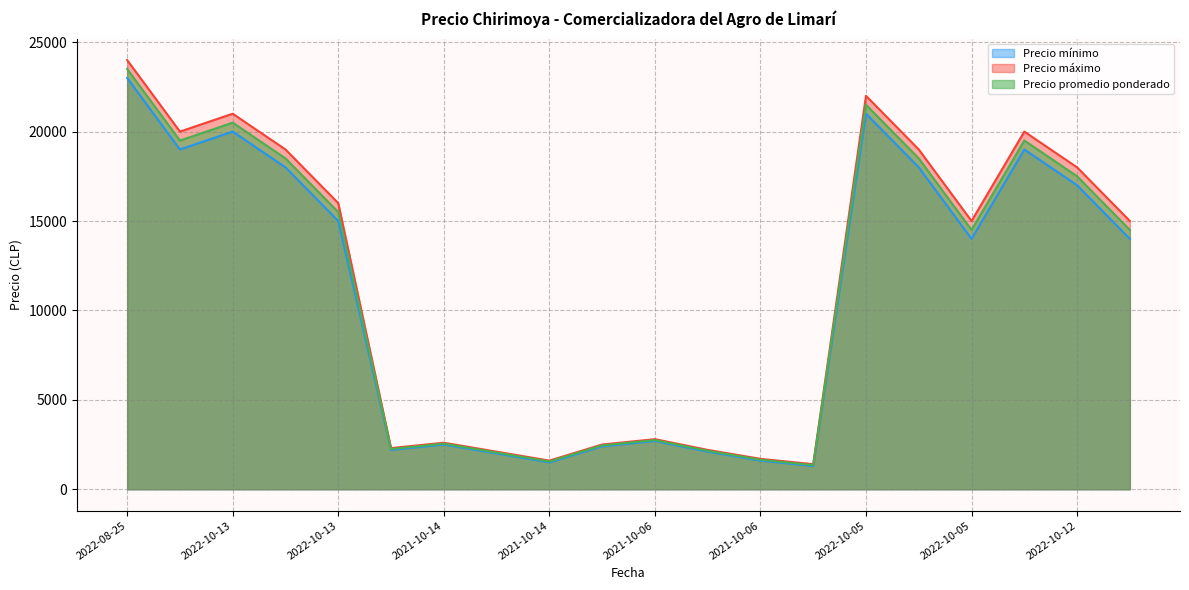

List the series in order of their peak value, highest first.

Precio máximo, Precio promedio ponderado, Precio mínimo